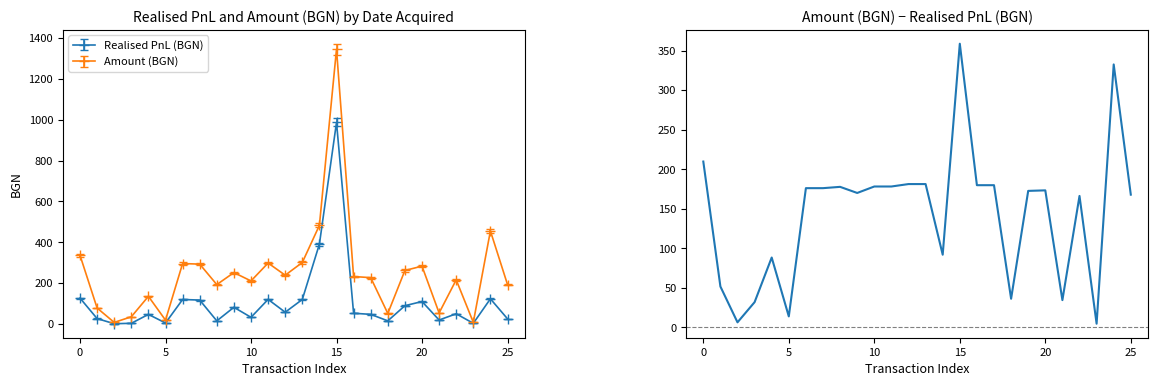

The value at 20 is 173.3. True or false?

True